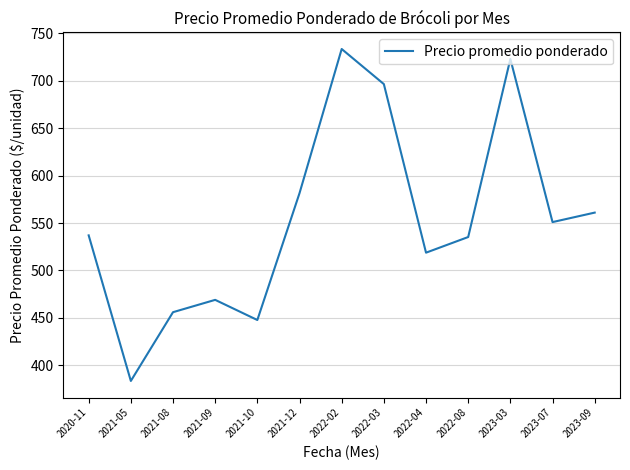

The chart shows a value of 763.2 at 2021-12. True or false?

False